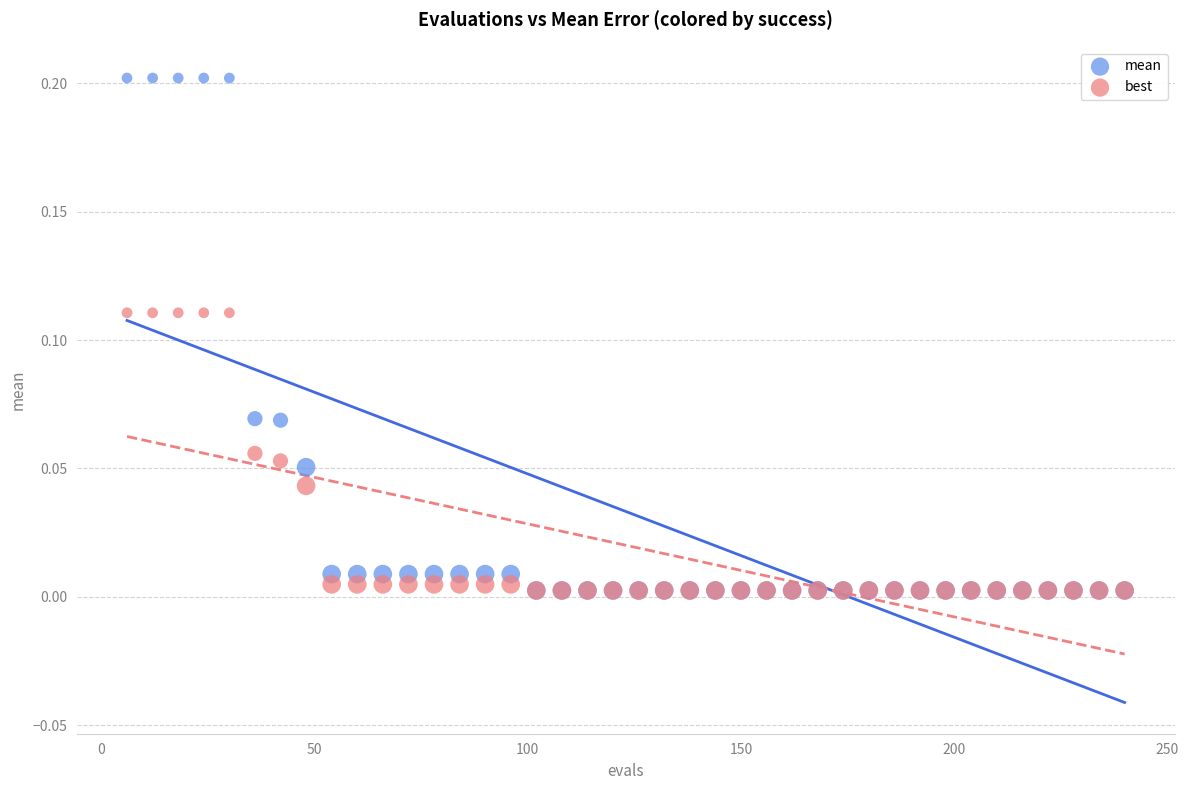

Which series reaches the maximum Y coordinate?

mean